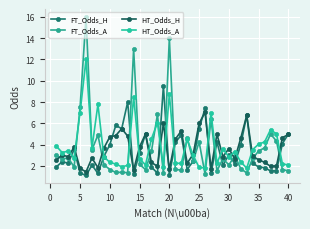

How many categories are shown in the chart?

40